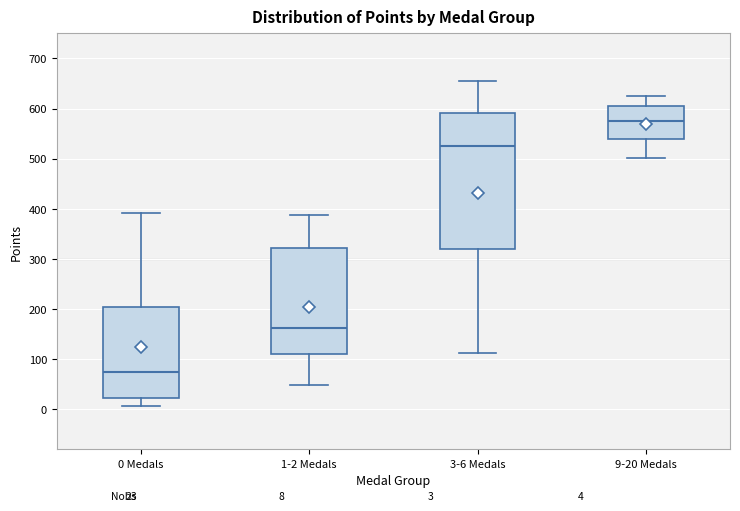

Which box has the lowest median line?

0 Medals